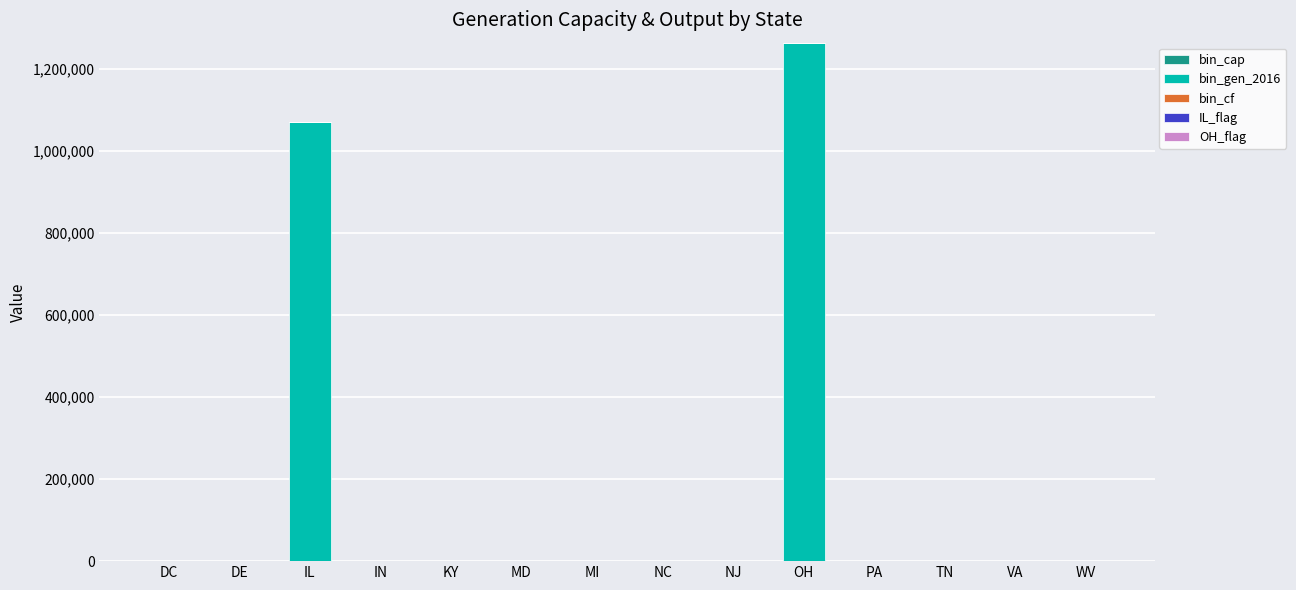

At which category is the sum across all series the highest?

OH